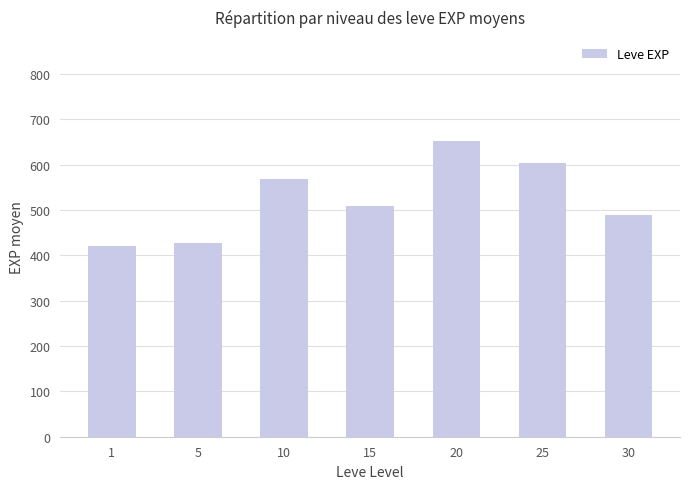

What is the difference between the maximum and minimum values?

233.3